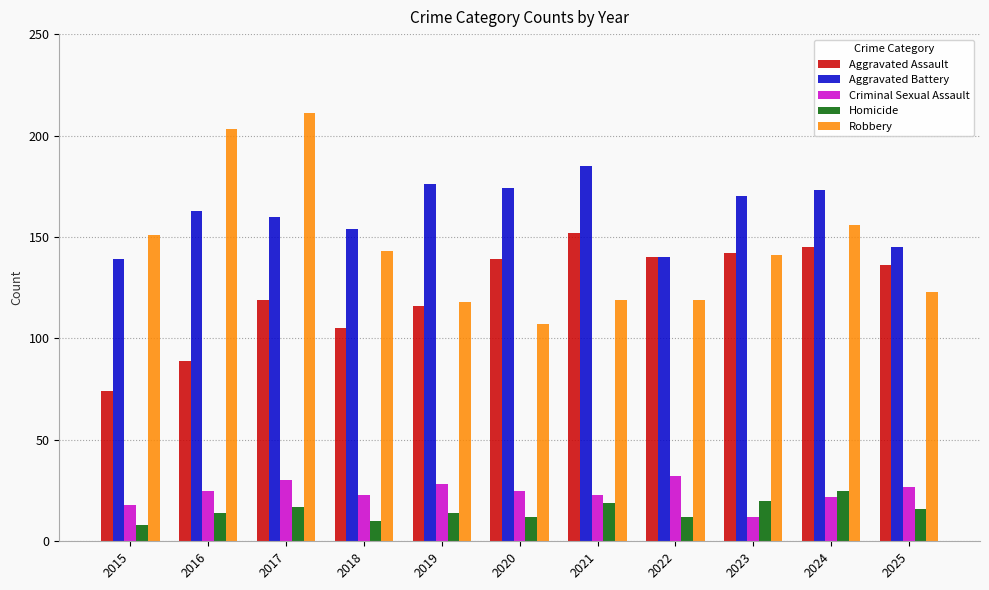

Reading left to right, transcribe all the data shown in this chart.

Aggravated Assault: 2015=74	2016=89	2017=119	2018=105	2019=116	2020=139	2021=152	2022=140	2023=142	2024=145	2025=136
Aggravated Battery: 2015=139	2016=163	2017=160	2018=154	2019=176	2020=174	2021=185	2022=140	2023=170	2024=173	2025=145
Criminal Sexual Assault: 2015=18	2016=25	2017=30	2018=23	2019=28	2020=25	2021=23	2022=32	2023=12	2024=22	2025=27
Homicide: 2015=8	2016=14	2017=17	2018=10	2019=14	2020=12	2021=19	2022=12	2023=20	2024=25	2025=16
Robbery: 2015=151	2016=203	2017=211	2018=143	2019=118	2020=107	2021=119	2022=119	2023=141	2024=156	2025=123